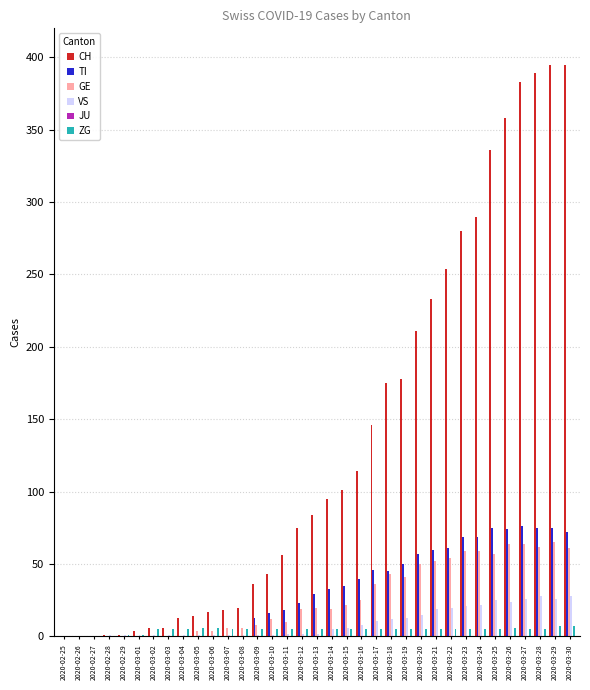

What is the greatest value displayed?

395